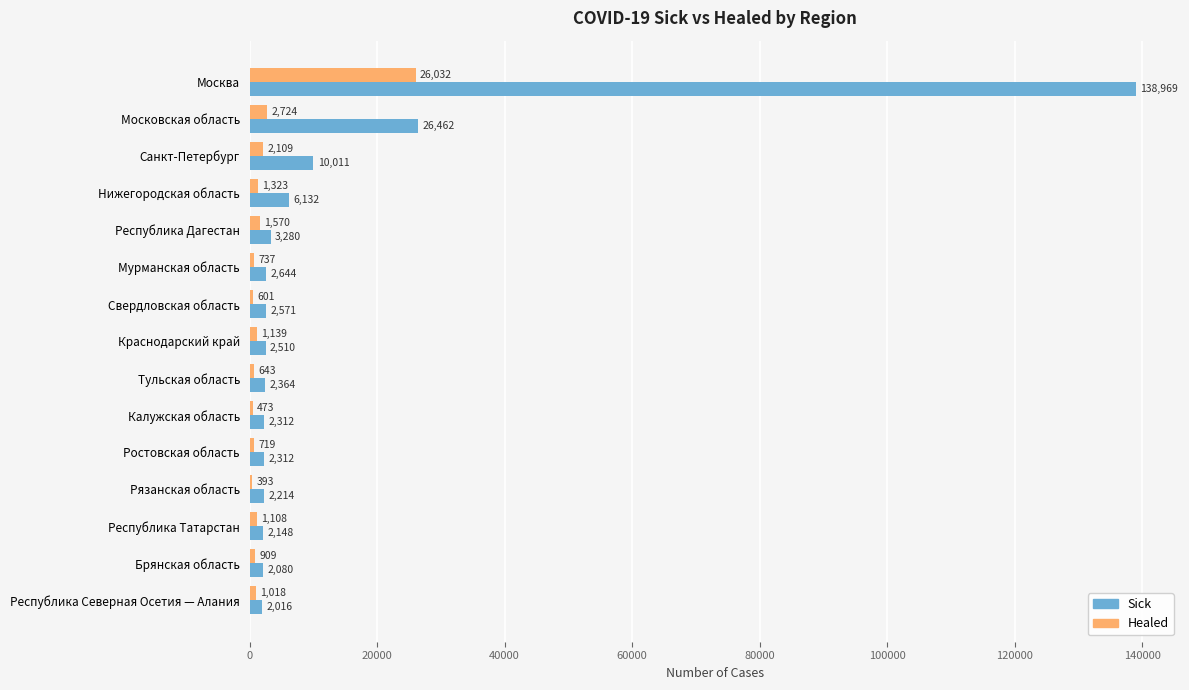

What is the average value of the Healed series?

2767